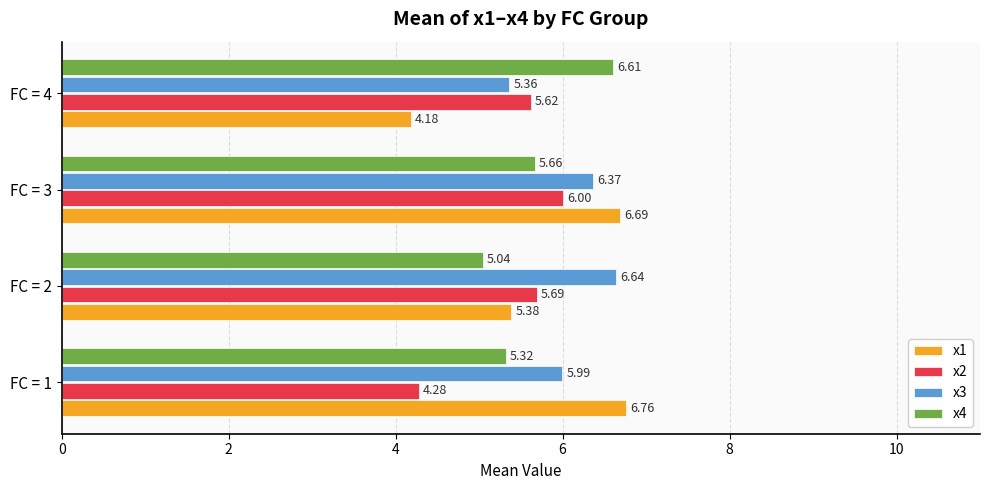

What is the sum of all x3 values?

24.4